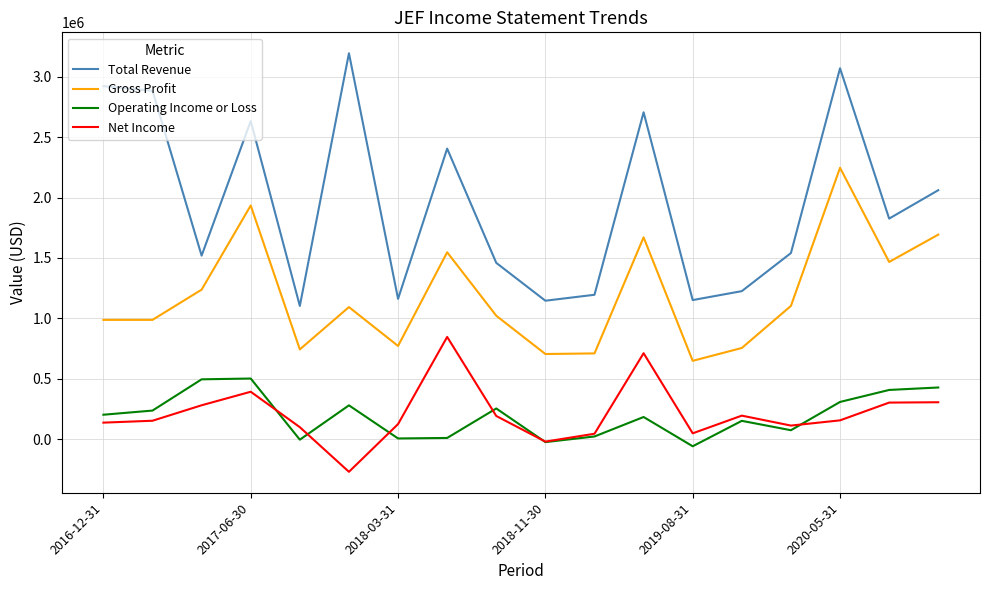

Is this an area chart (filled region under the line)?

No